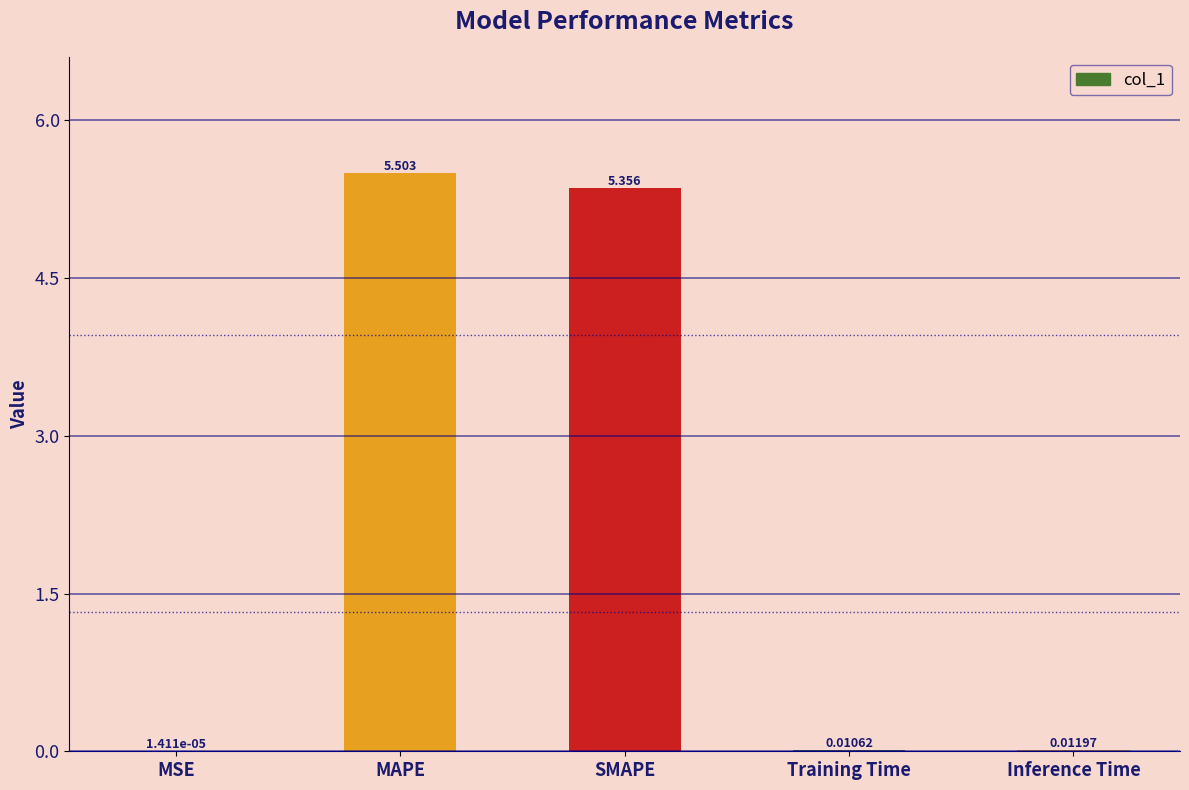

Which label corresponds to the largest value in the chart?

MAPE